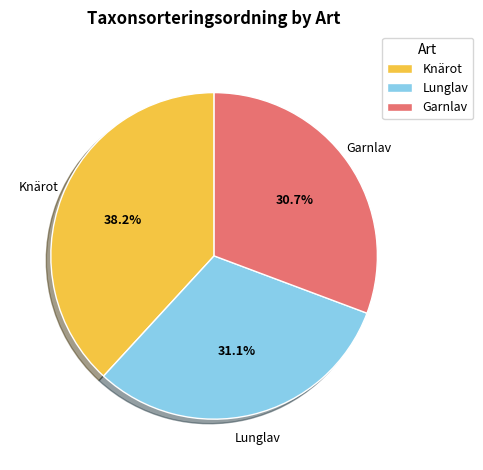

Approximately how many times larger is the value at Garnlav compared to Knärot?

0.8